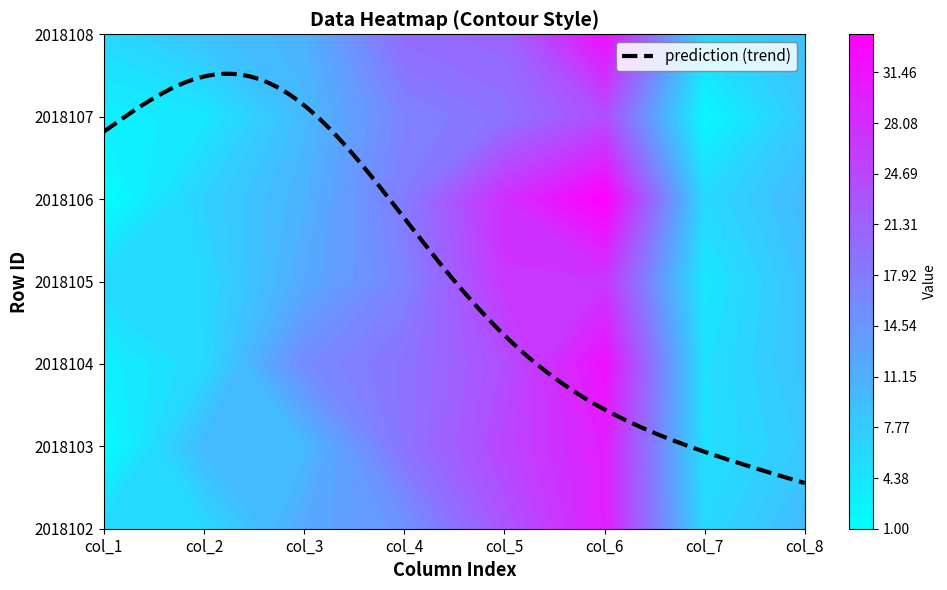

List the series in order of their peak value, lowest first.

2018107, 2018105, 2018102, 2018103, 2018104, 2018108, 2018106